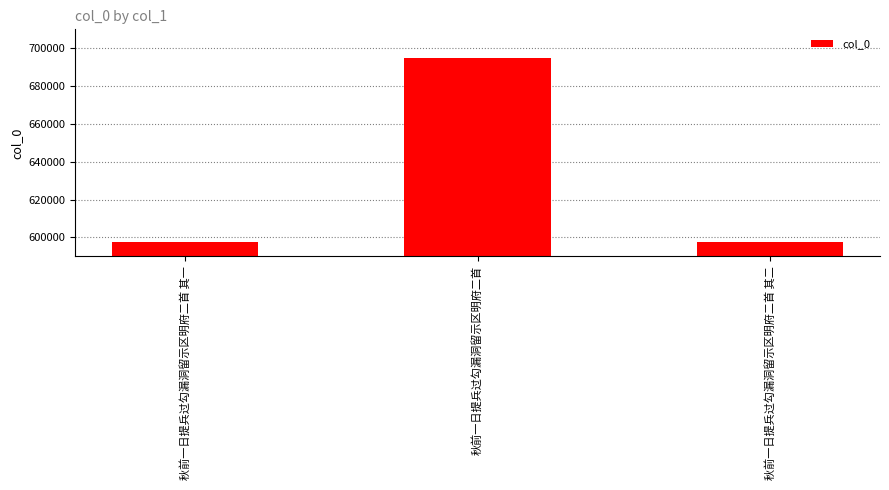

Read the value at 秋前一日提兵过勾漏洞留示区明府二首 其一, to the nearest 100.

597800